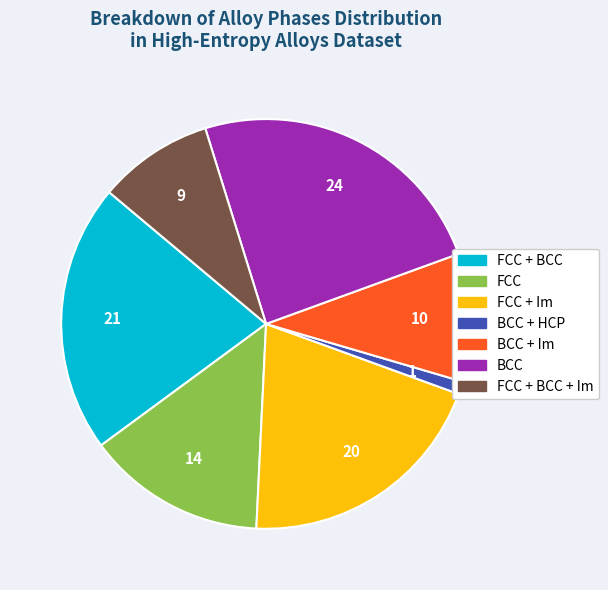

Does any single category account for the majority?

No